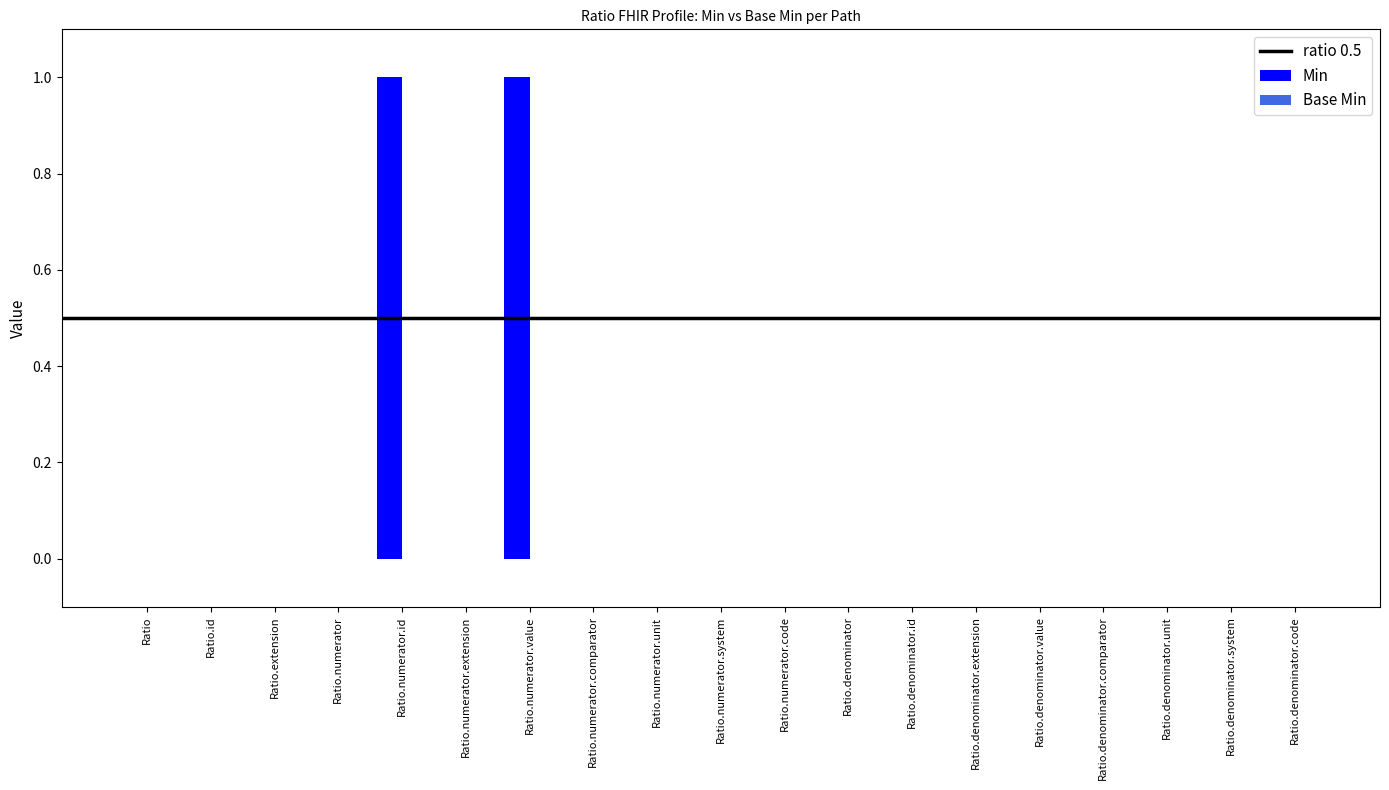

Reading left to right, transcribe all the data shown in this chart.

0	0	0	0	1	0	1	0	0	0	0	0	0	0	0	0	0	0	0